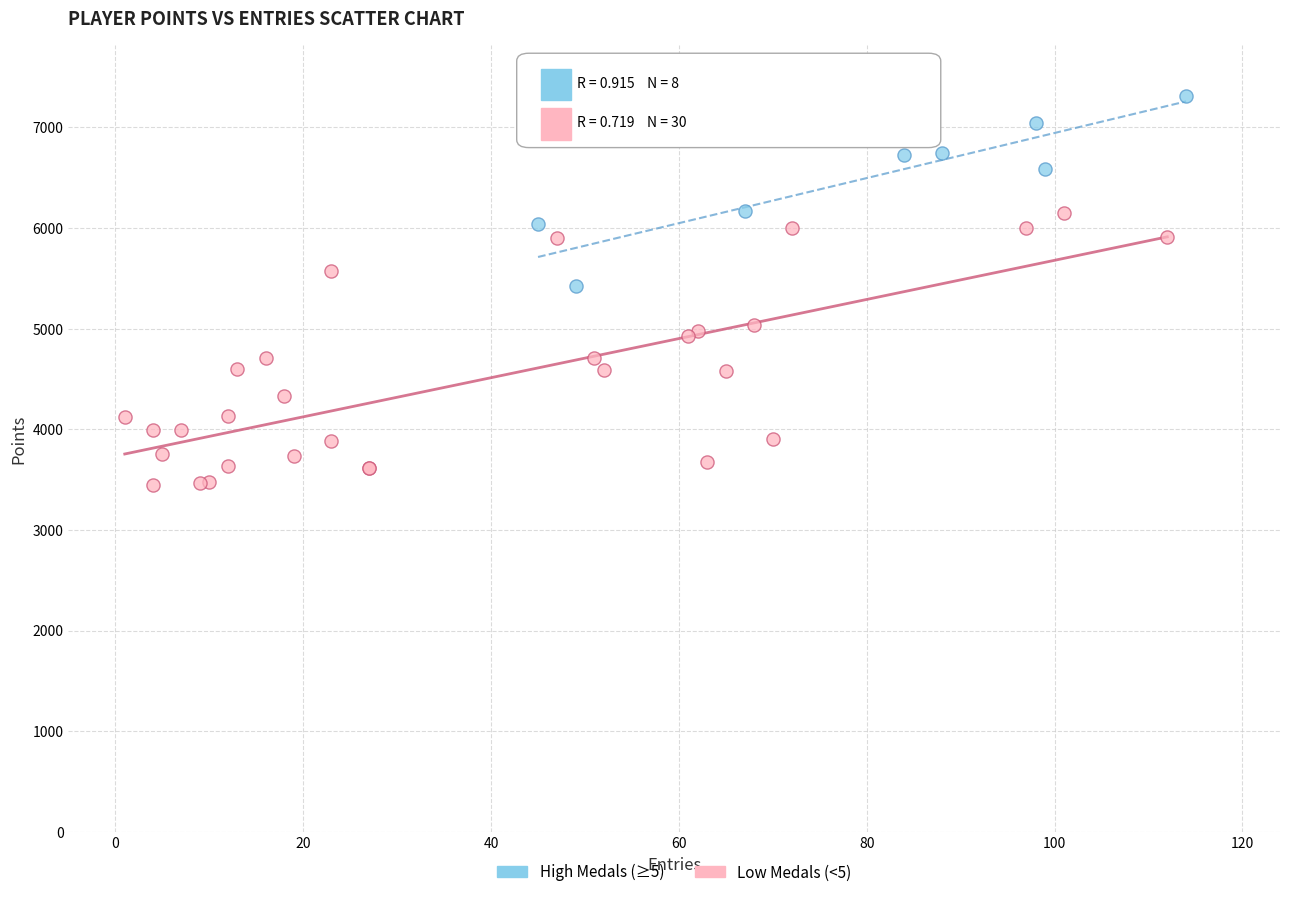

Which series reaches the minimum Y coordinate?

Low Medals (<5)